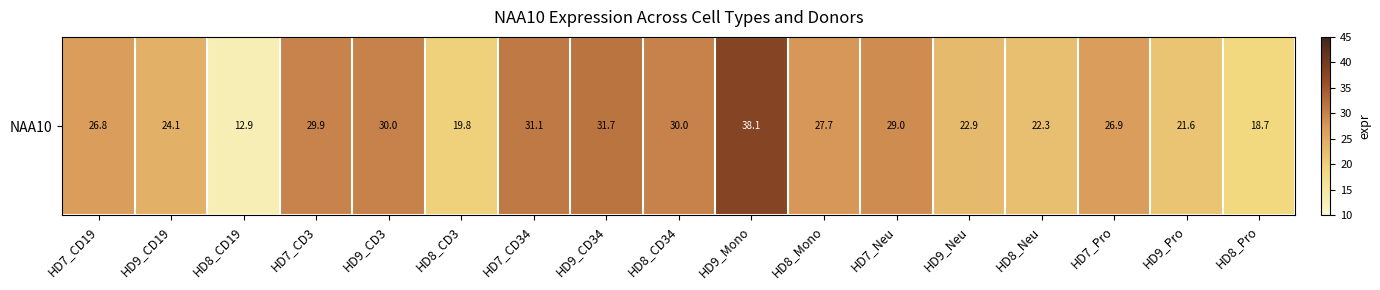

The chart shows a value of 24.1 at HD9_CD19. True or false?

True